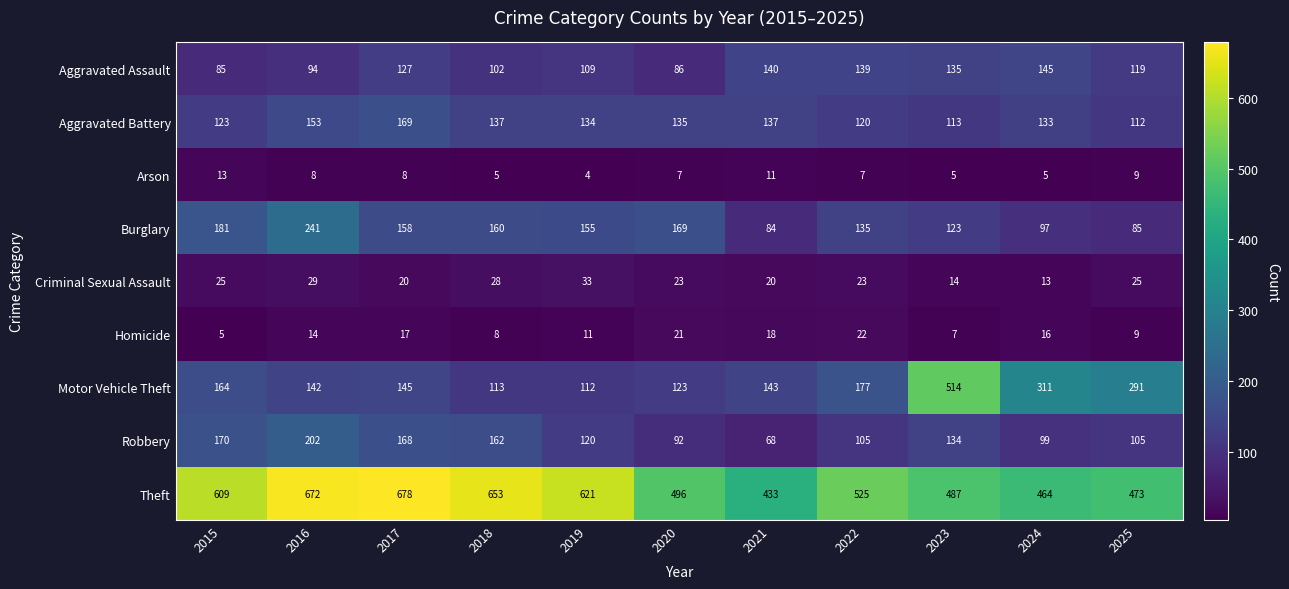

Where does the Burglary series first go above 155?

2015